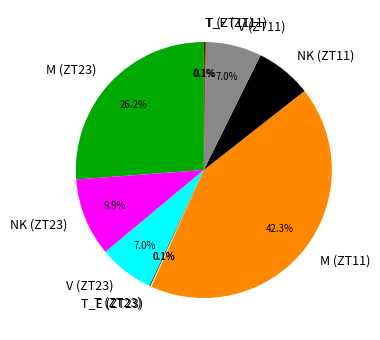

What percentage is NOT represented by V (ZT23)?

93.0%